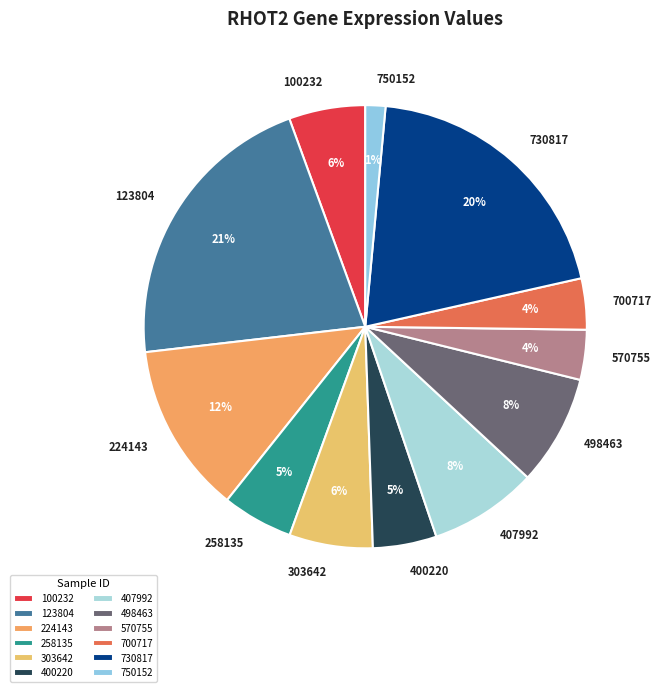

Combined, do 570755 and 407992 account for over 50%?

No